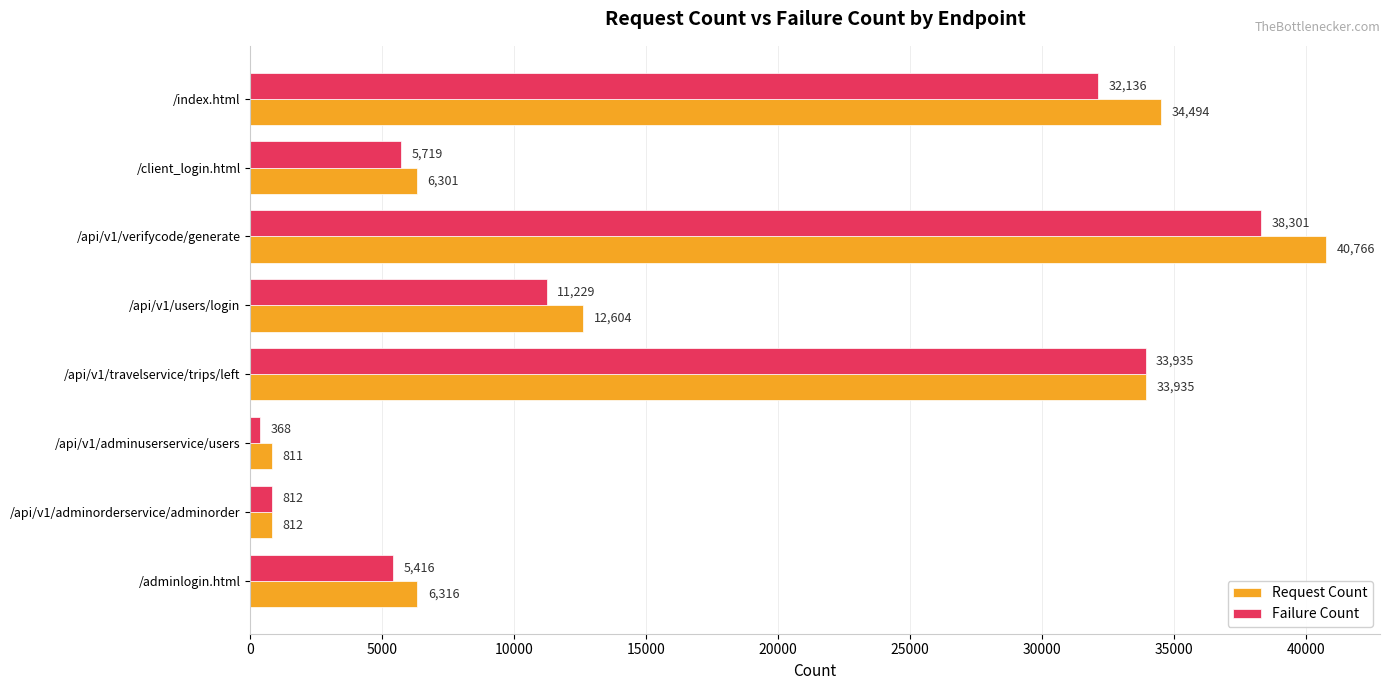

Which series has the largest range (max minus min)?

Request Count